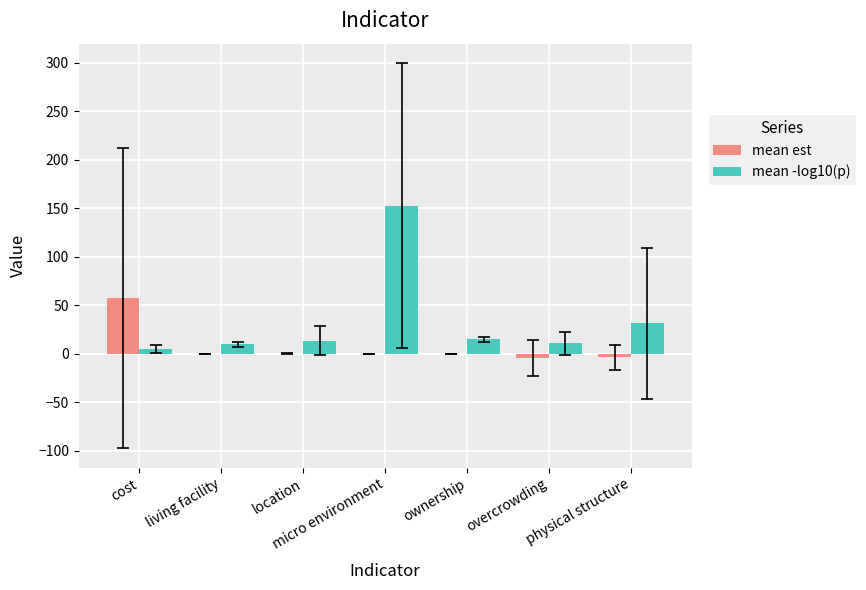

What is the difference between the highest and lowest values at physical structure?

35.2